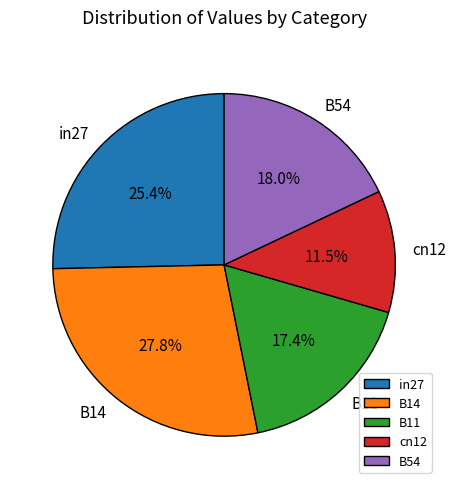

Which slice is the largest?

B14